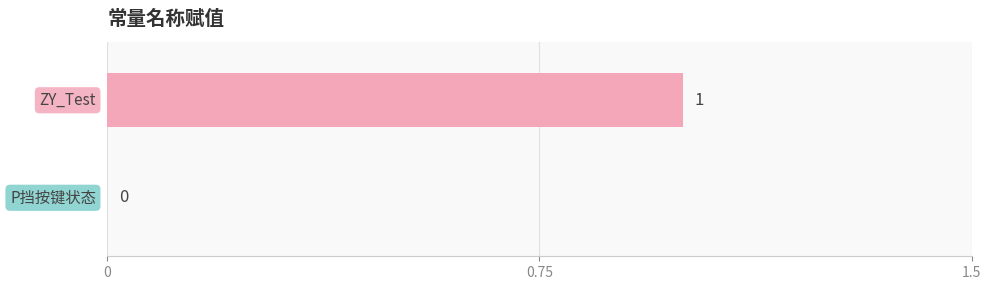

What position from the left is P挡按键状态?

1